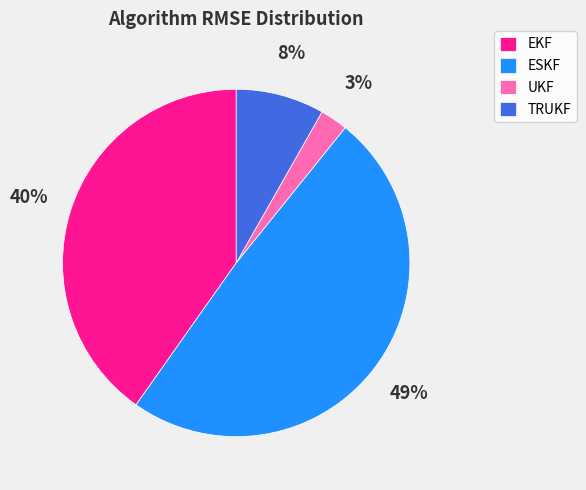

The TRUKF slice represents 8% of the pie. True or false?

True